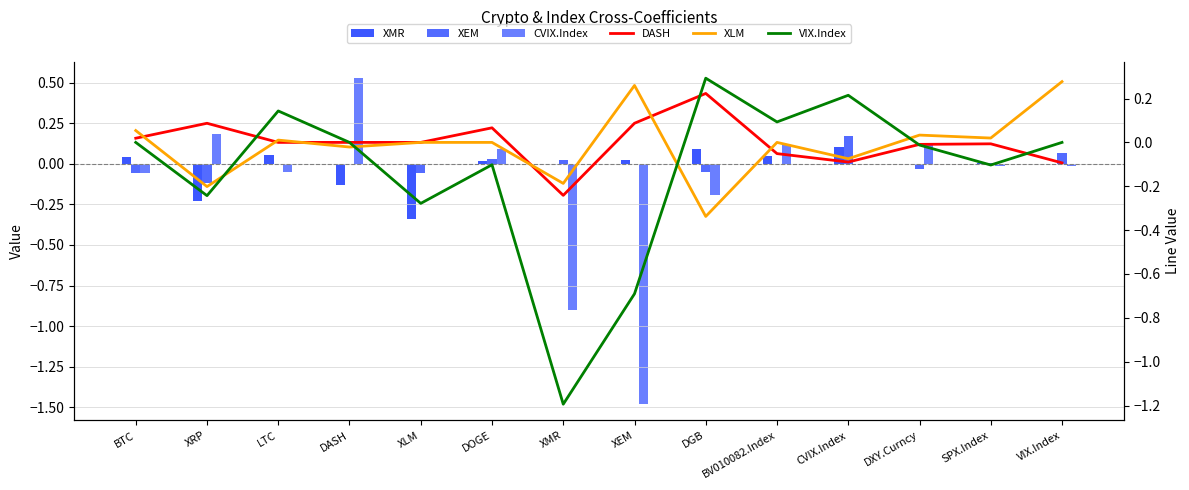

What is the sum of the CVIX.Index values at DASH and XEM?

-1.0